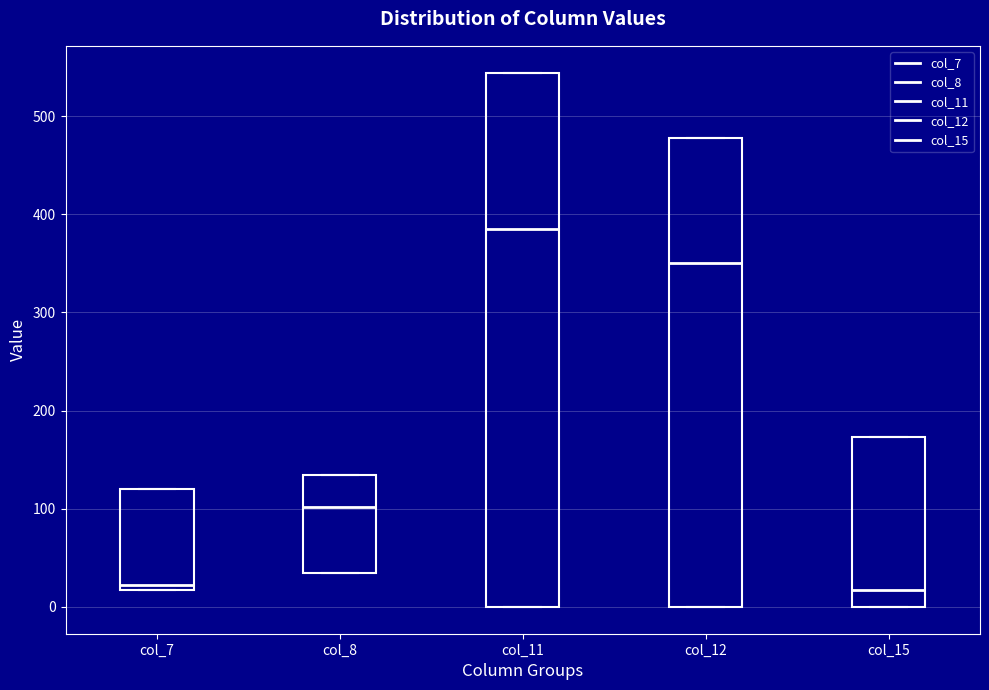

Which box is the tallest, from its lower edge to its upper edge?

col_11